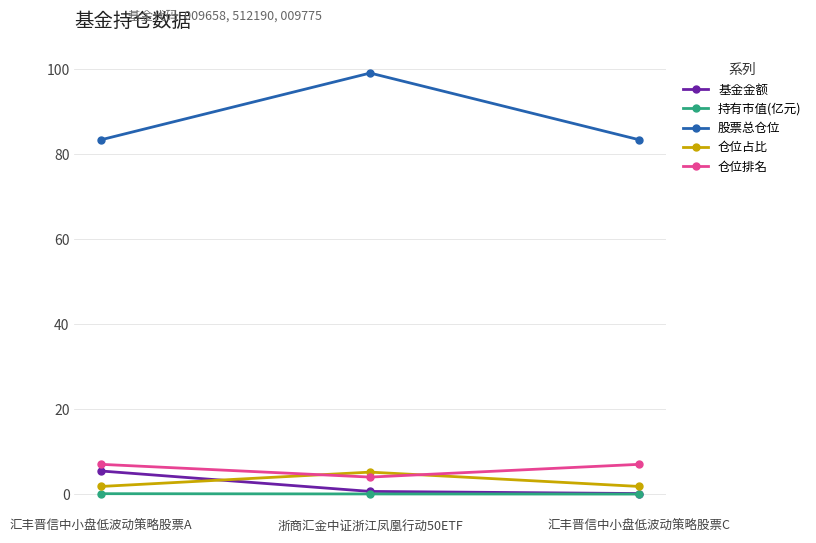

True or false: 股票总仓位 has a value of 83.4 at 汇丰晋信中小盘低波动策略股票A.

True